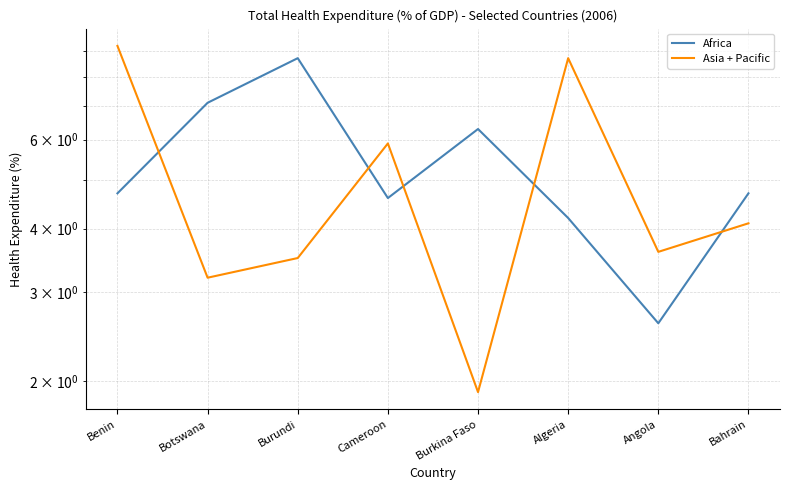

At which label does Africa first exceed 4?

Benin